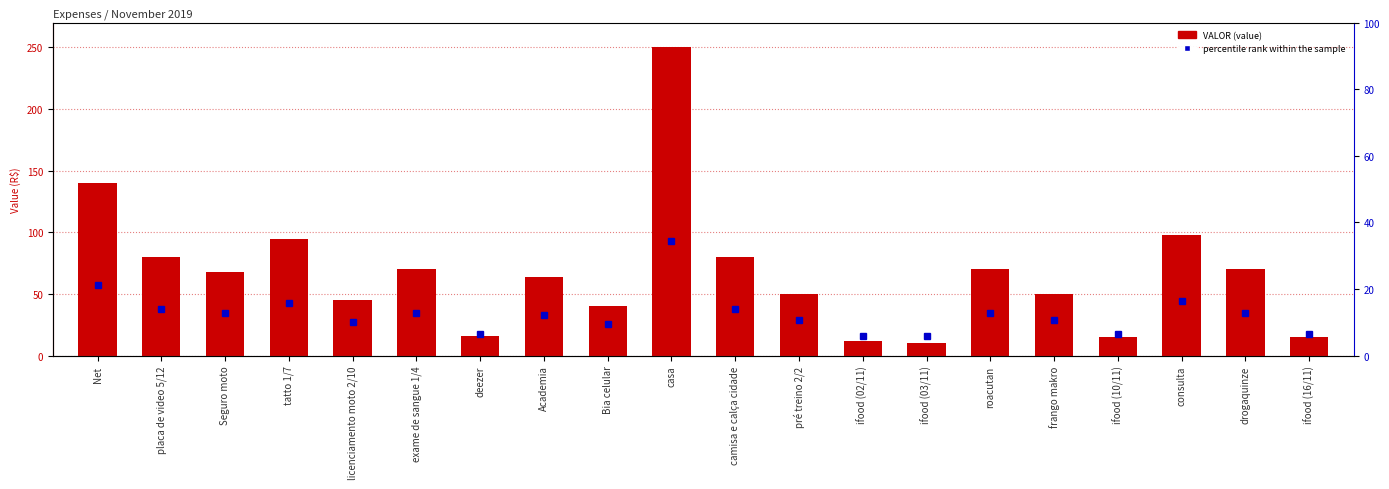

List the labels in order of value, smallest first.

ifood (03/11), ifood (02/11), ifood (10/11), ifood (16/11), deezer, Bia celular, licenciamento moto 2/10, pré treino 2/2, frango makro, Academia, Seguro moto, exame de sangue 1/4, roacutan, drogaquinze, placa de video 5/12, camisa e calça cidade, tatto 1/7, consulta, Net, casa